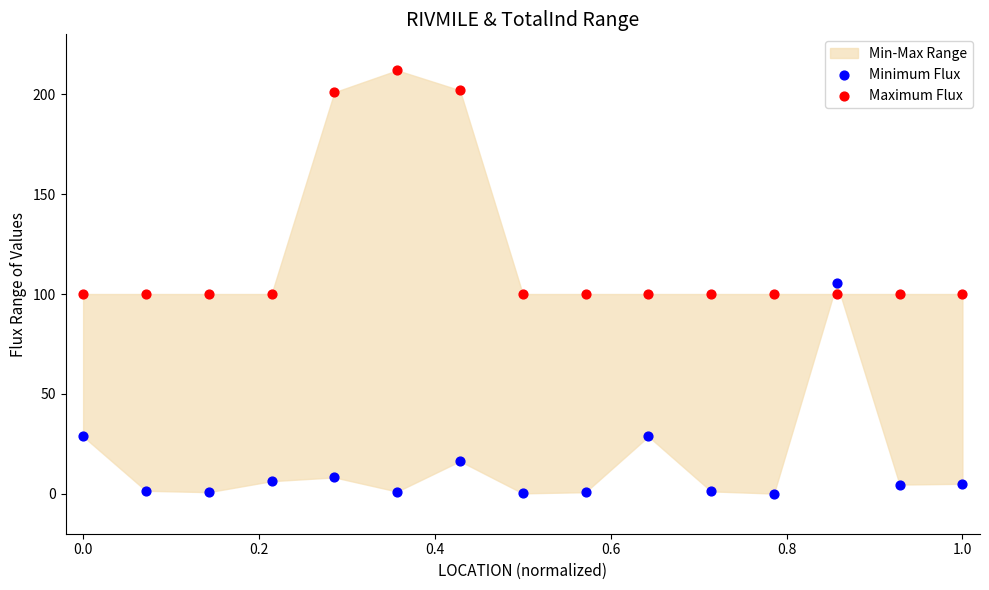

Which series contains the highest Y value?

Maximum Flux